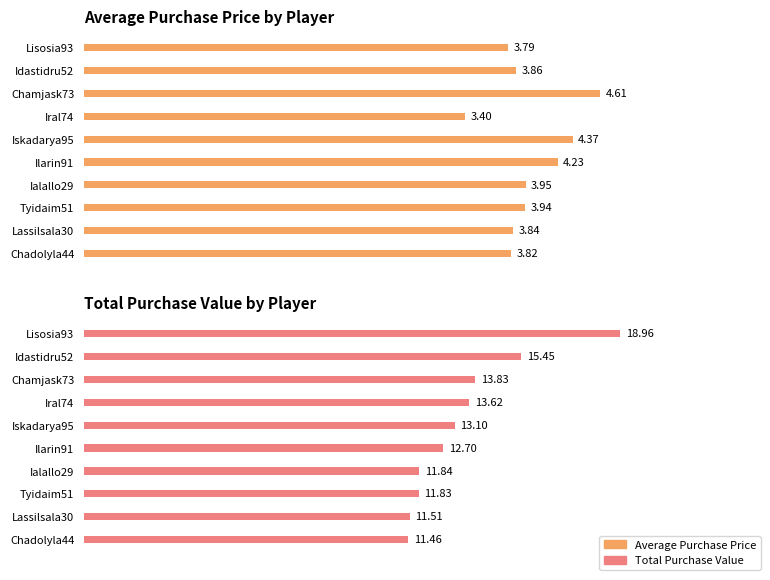

What is the difference between the Total Purchase Value values at Tyidaim51 and Chamjask73?

2.0